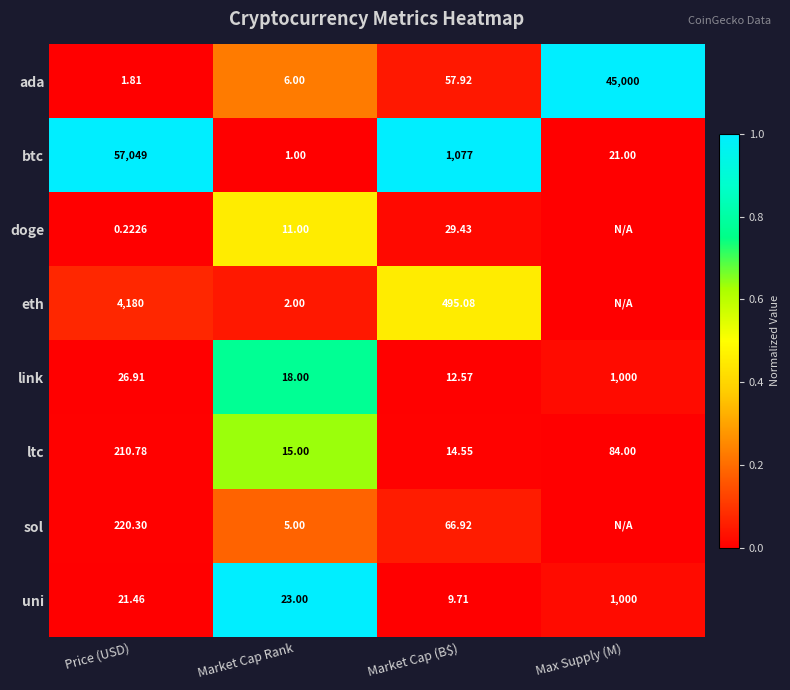

Which series changed the most between Price (USD) and Market Cap Rank?

btc